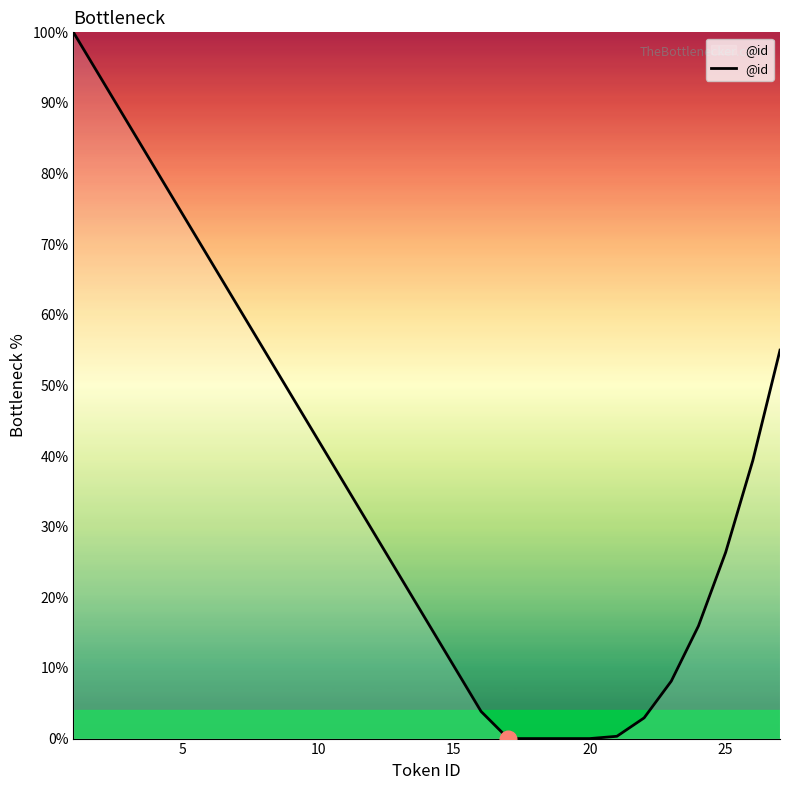

What is the greatest value displayed?

100.0